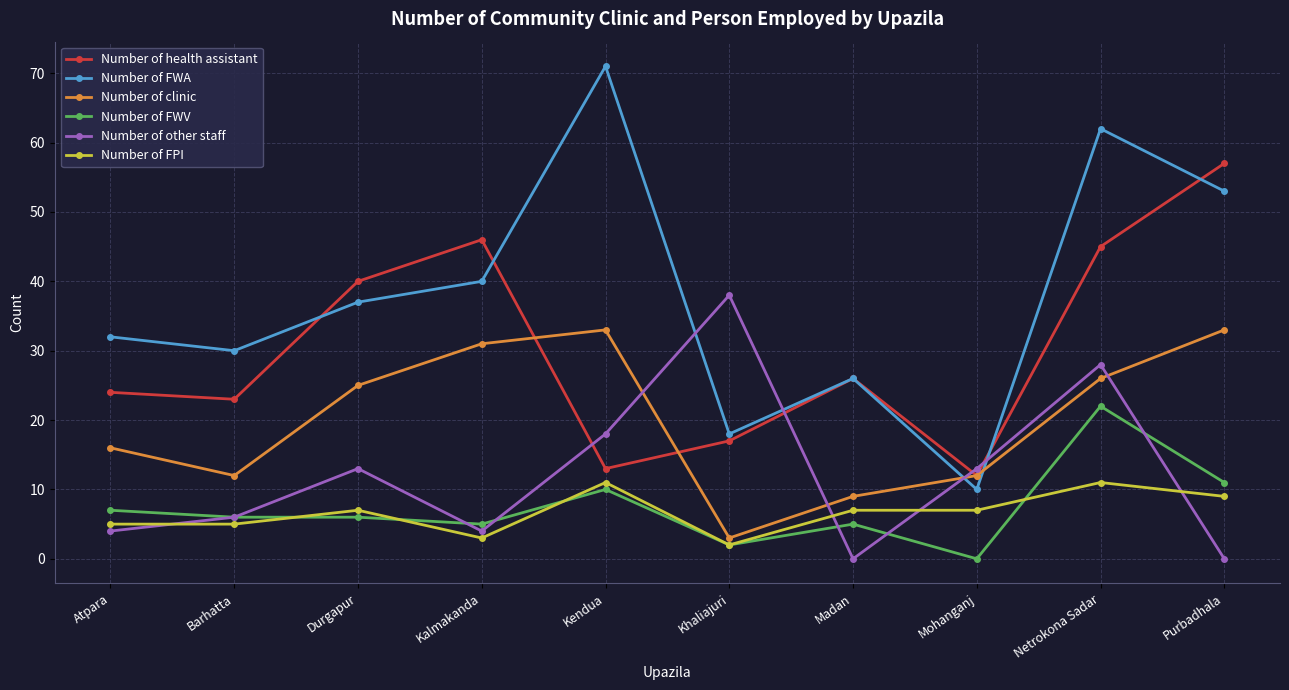

Reading right to left, transcribe all the data shown in this chart.

Number of health assistant: Purbadhala=57	Netrokona Sadar=45	Mohanganj=12	Madan=26	Khaliajuri=17	Kendua=13	Kalmakanda=46	Durgapur=40	Barhatta=23	Atpara=24
Number of FWA: Purbadhala=53	Netrokona Sadar=62	Mohanganj=10	Madan=26	Khaliajuri=18	Kendua=71	Kalmakanda=40	Durgapur=37	Barhatta=30	Atpara=32
Number of clinic: Purbadhala=33	Netrokona Sadar=26	Mohanganj=12	Madan=9	Khaliajuri=3	Kendua=33	Kalmakanda=31	Durgapur=25	Barhatta=12	Atpara=16
Number of FWV: Purbadhala=11	Netrokona Sadar=22	Mohanganj=0	Madan=5	Khaliajuri=2	Kendua=10	Kalmakanda=5	Durgapur=6	Barhatta=6	Atpara=7
Number of other staff: Purbadhala=0	Netrokona Sadar=28	Mohanganj=13	Madan=0	Khaliajuri=38	Kendua=18	Kalmakanda=4	Durgapur=13	Barhatta=6	Atpara=4
Number of FPI: Purbadhala=9	Netrokona Sadar=11	Mohanganj=7	Madan=7	Khaliajuri=2	Kendua=11	Kalmakanda=3	Durgapur=7	Barhatta=5	Atpara=5